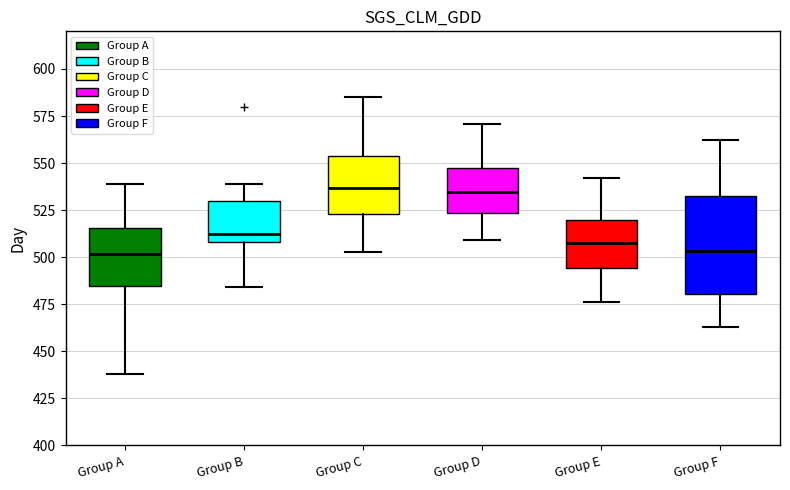

Which box is the tallest, from its lower edge to its upper edge?

Group F